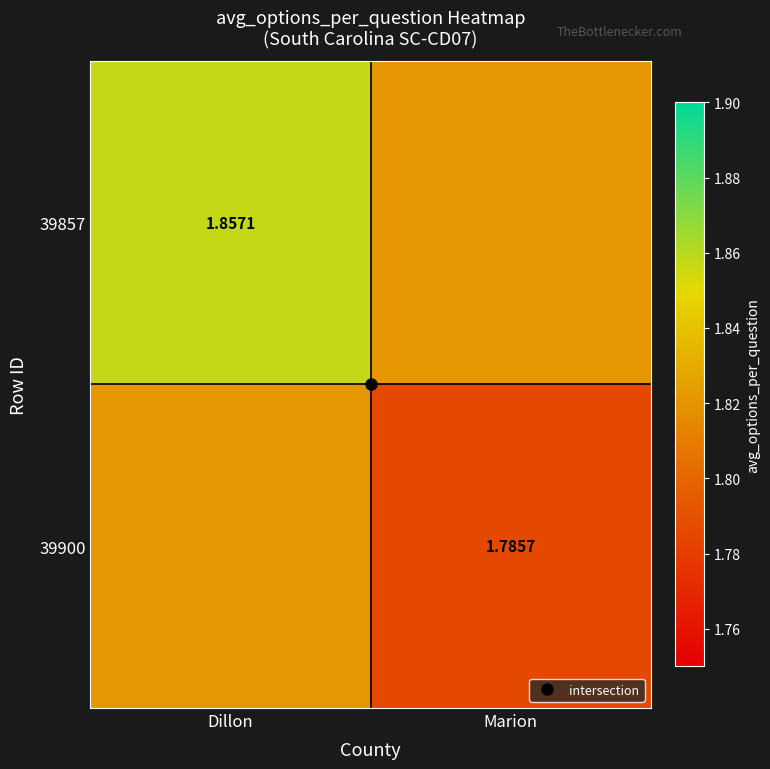

Where is 39857 nearest to the value 1?

Marion